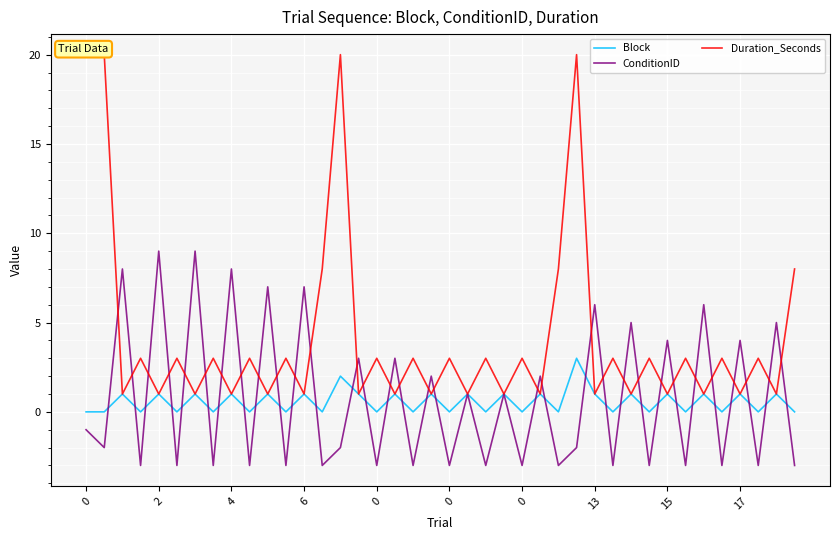

Which series has the largest total across all categories?

Duration_Seconds